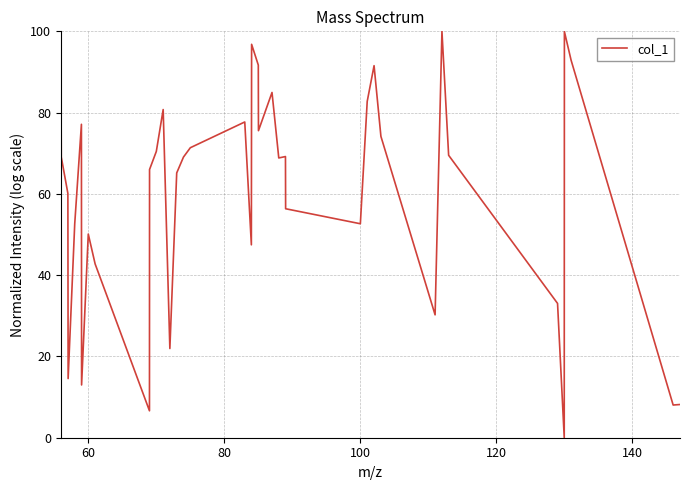

What is the difference between the maximum and minimum values?

100.0